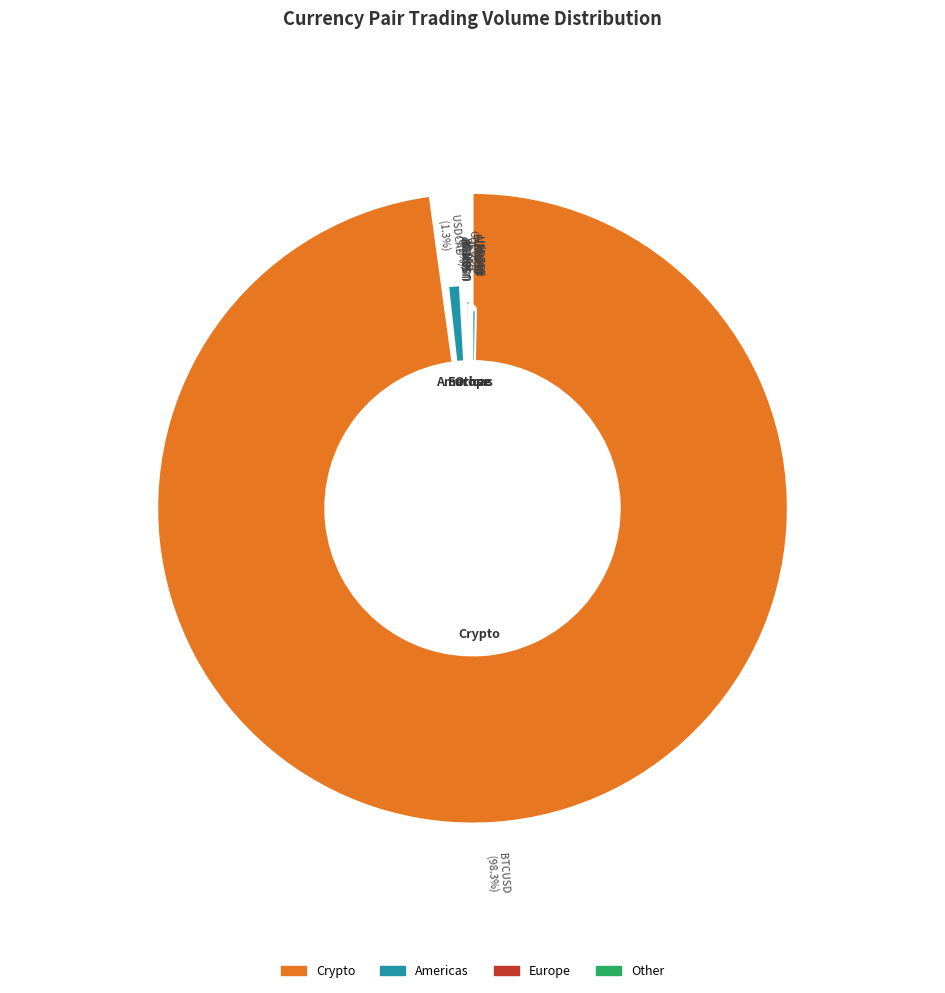

Is it true that GBPUSD is 0% of the pie?

True